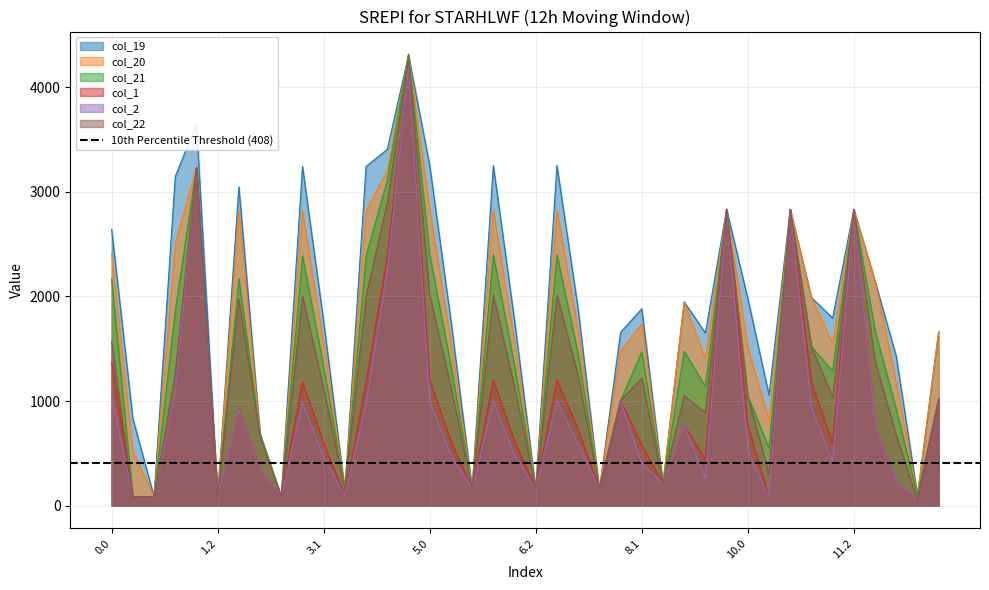

The value of col_20 at 5.2 is 163.0. True or false?

True